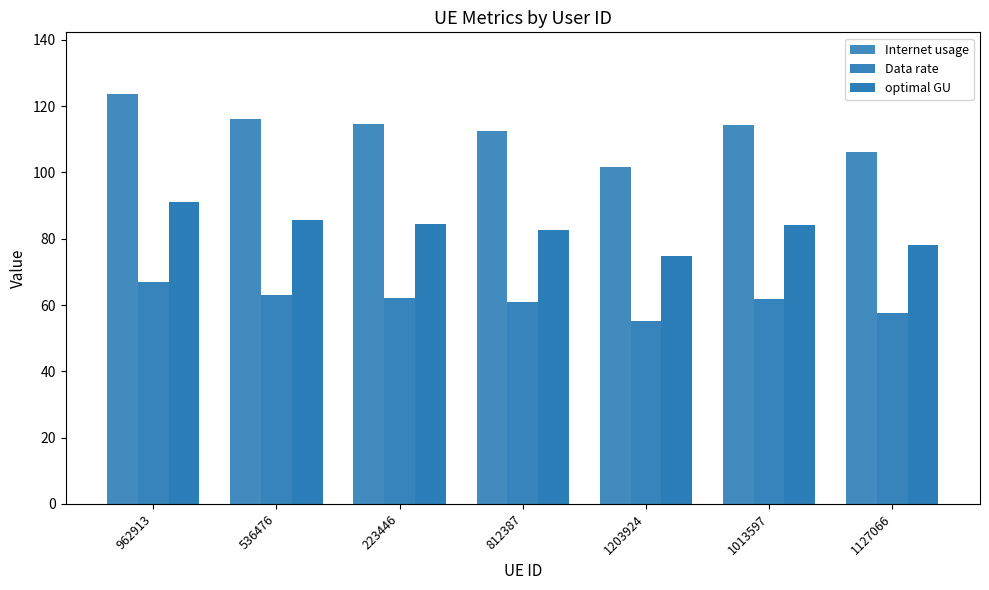

List the labels in order of optimal GU value, smallest first.

1203924, 1127066, 812387, 1013597, 223446, 536476, 962913